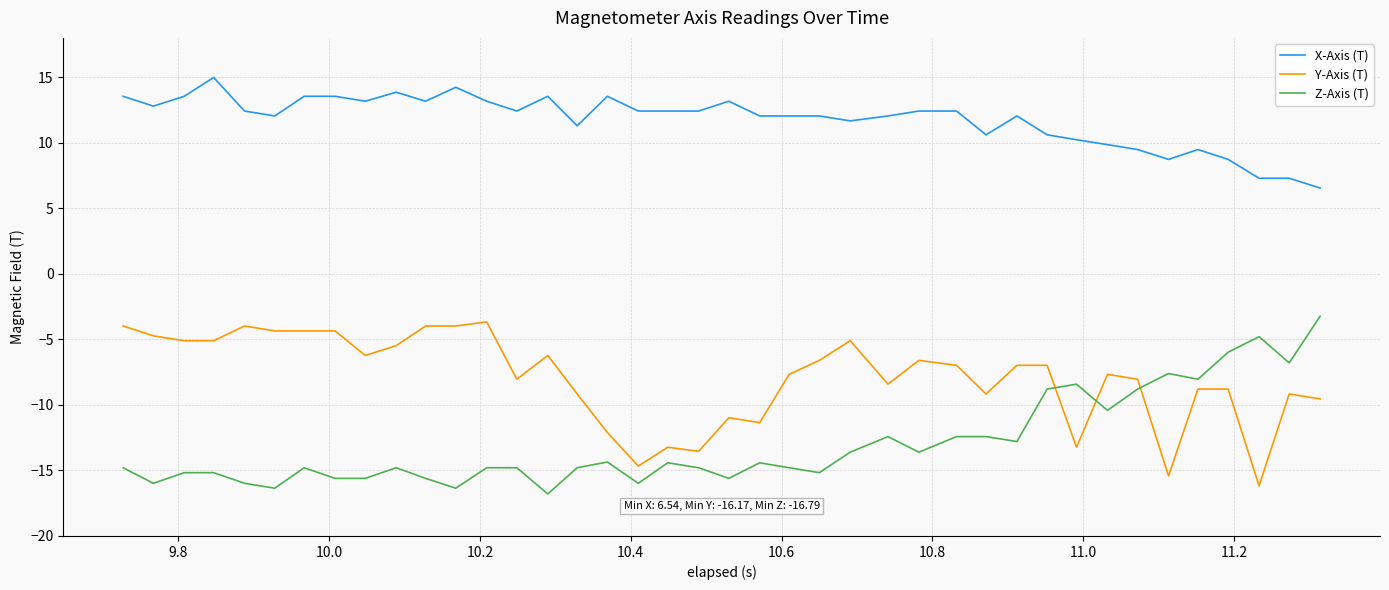

What is the difference between the maximum and minimum values in the Y-Axis (T) series?

12.5